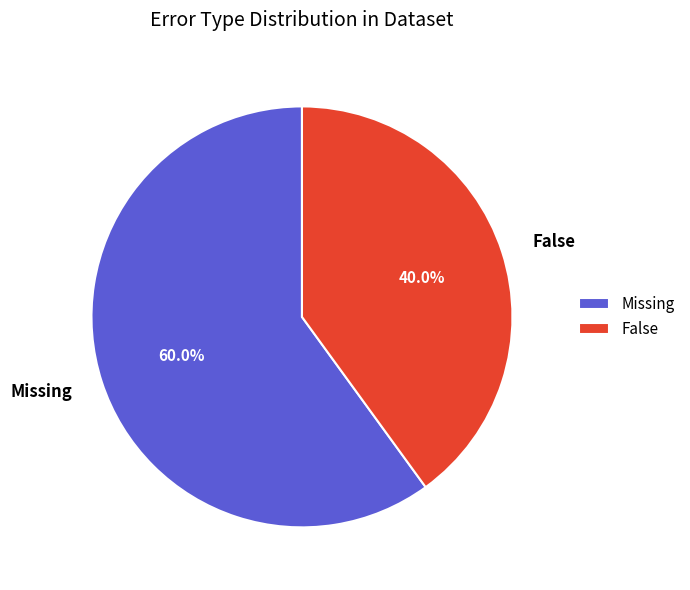

To the nearest percent, what is the average slice percentage?

50%